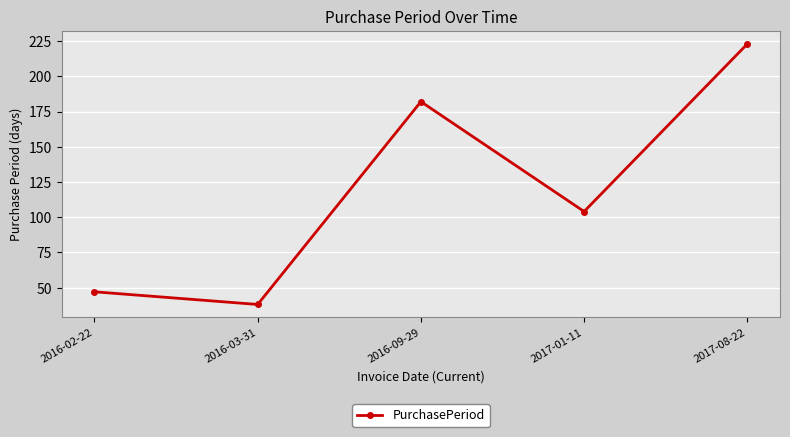

The value at 2016-02-22 is 9. True or false?

False